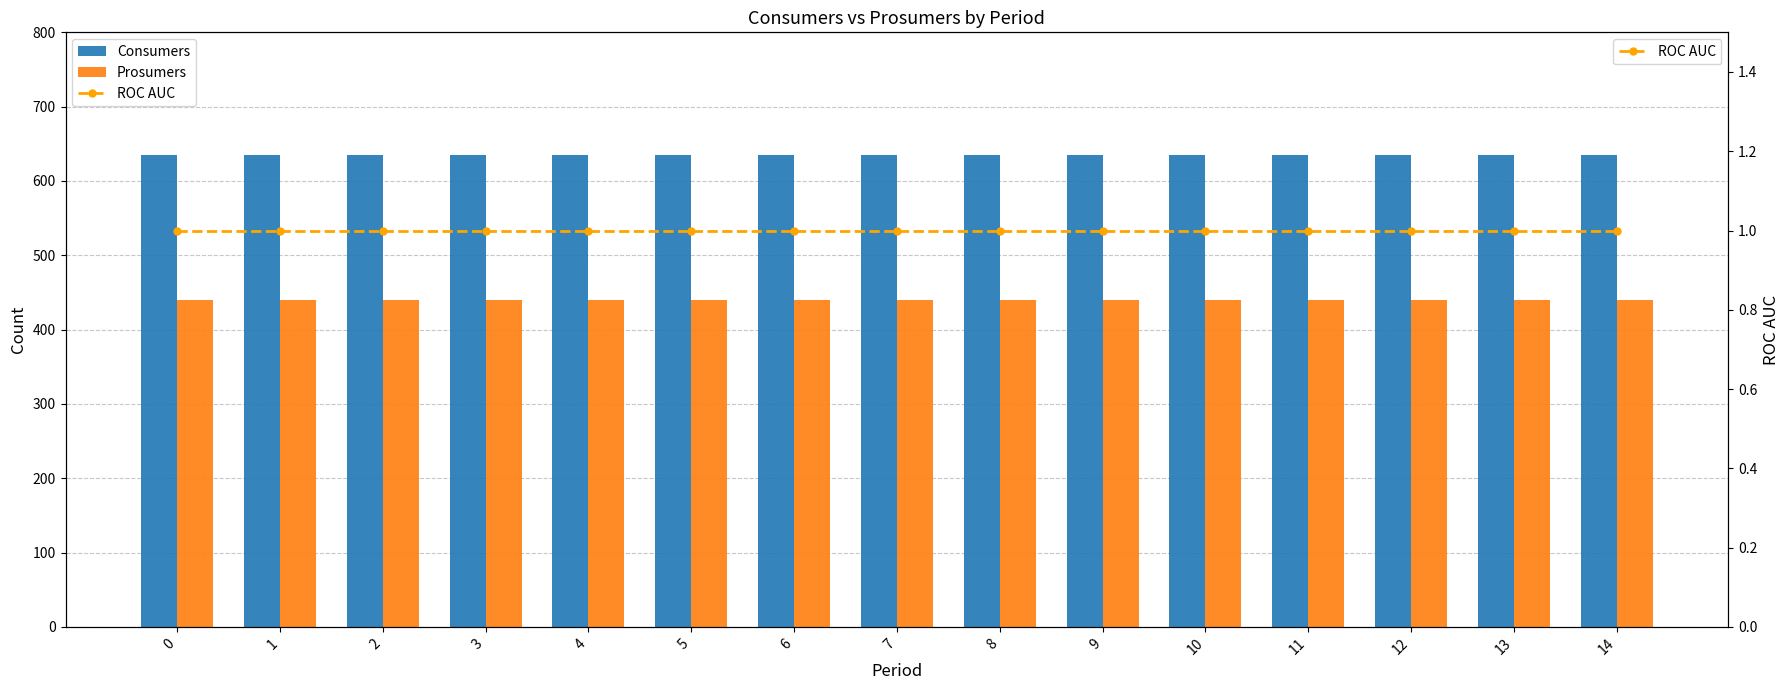

What are all the series names shown in the legend?

Consumers, Prosumers, ROC AUC